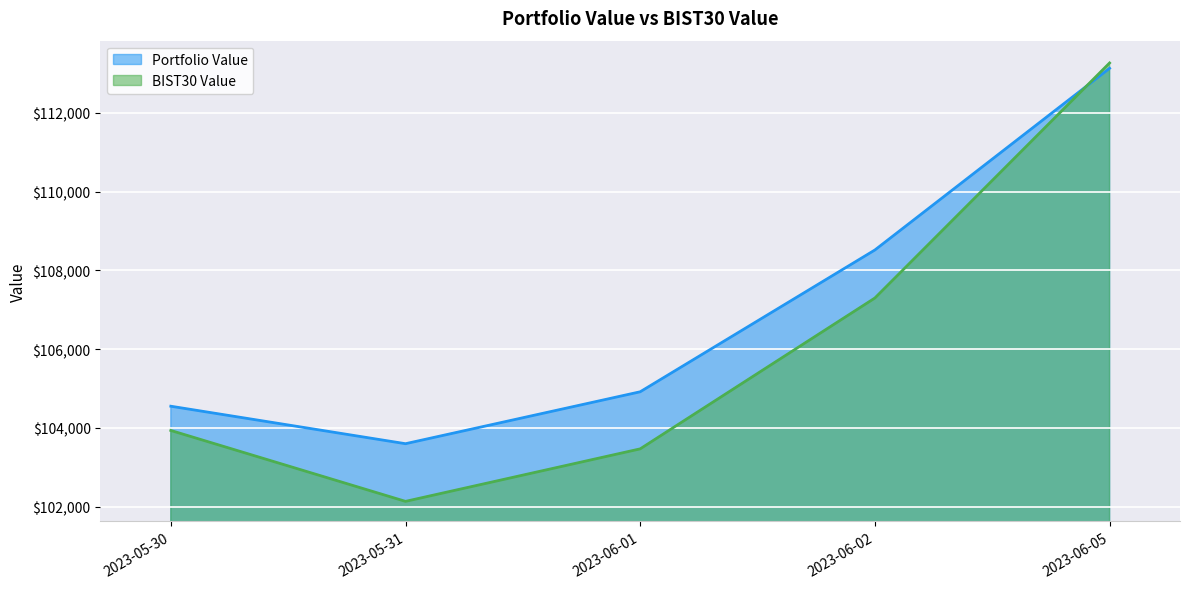

Which has a higher value, 2023-06-02 or 2023-05-30?

2023-06-02